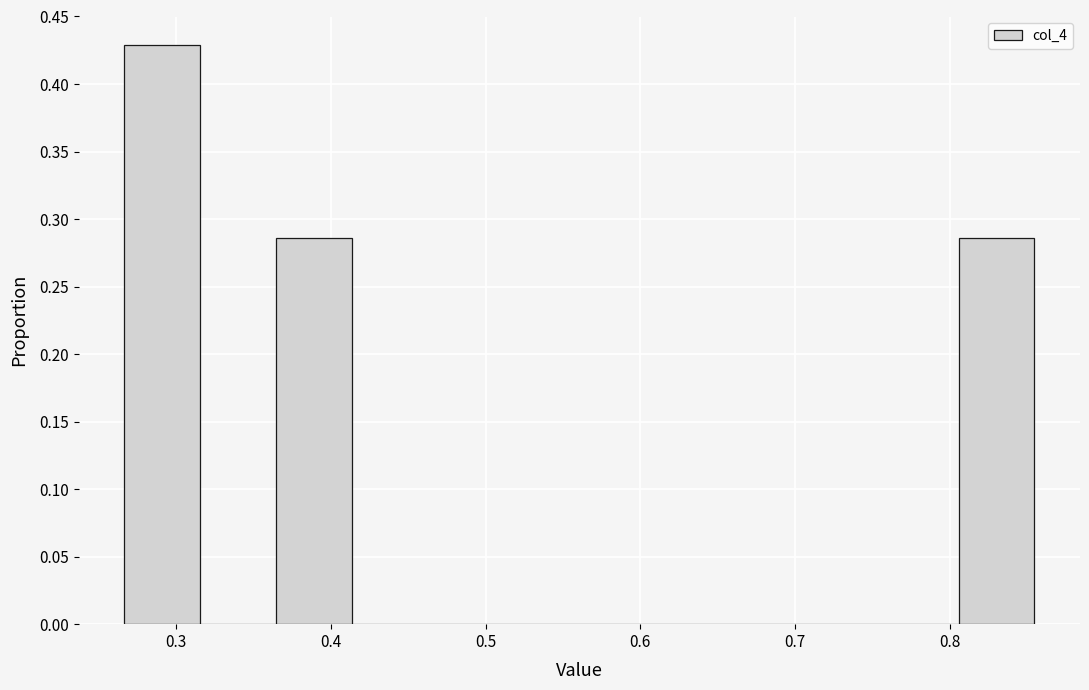

Reading left to right, transcribe this chart: for each bar, give the range it covers on the x-axis and its height. Neither the bar edges nor the heights are printed on the chart, so give them approximately, as read against the axes.

0.27 to 0.32: 0.430
0.32 to 0.36: 0
0.36 to 0.41: 0.285
0.41 to 0.46: 0
0.46 to 0.51: 0
0.51 to 0.56: 0
0.56 to 0.61: 0
0.61 to 0.66: 0
0.66 to 0.71: 0
0.71 to 0.76: 0
0.76 to 0.81: 0
0.81 to 0.85: 0.285